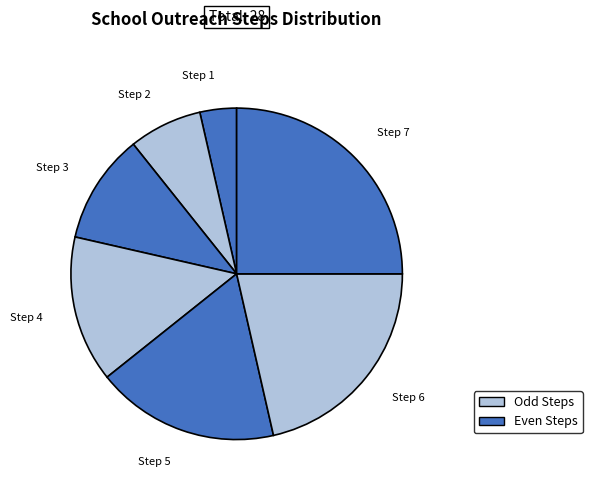

Which has a higher value, Step 7 or Step 6?

Step 7